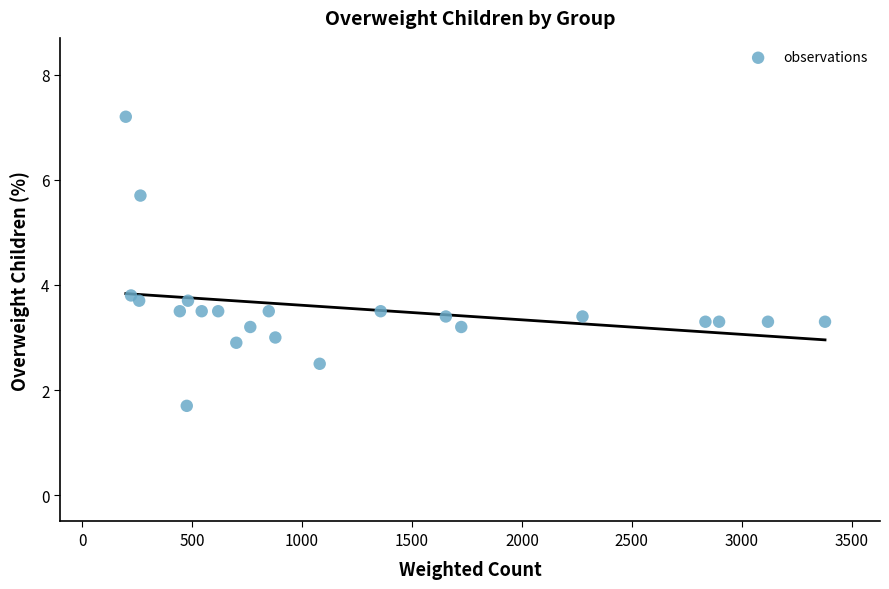

What Y value in the scatter plot is closest to 4?

3.8